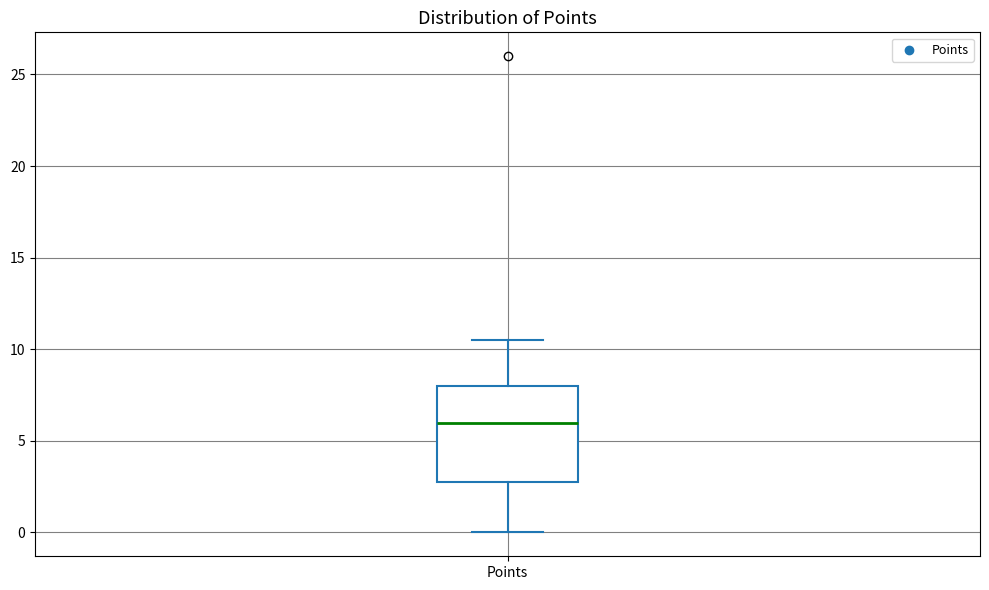

Where is the lower edge of the box for Points on the y-axis? The values are not printed on the chart, so give them approximately, as read against the axis.

3.0